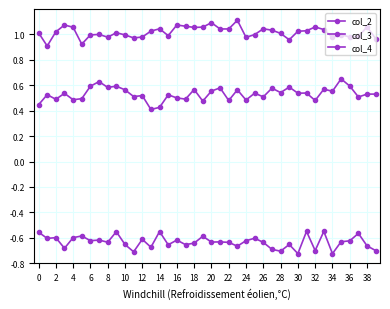

Where is col_4 nearest to the value 0?

31